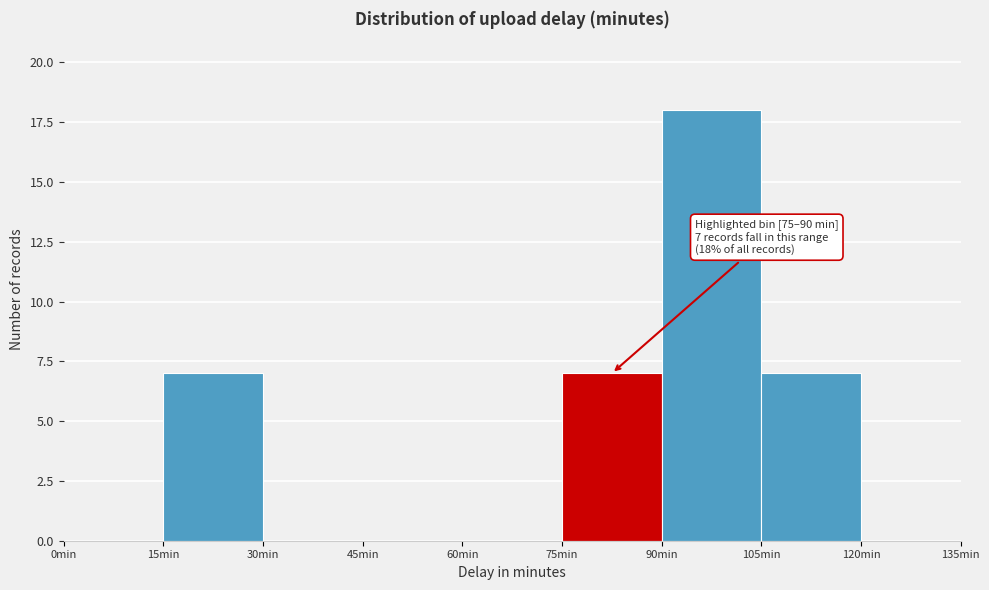

Over which range of the x-axis is the bar tallest?

90 to 105